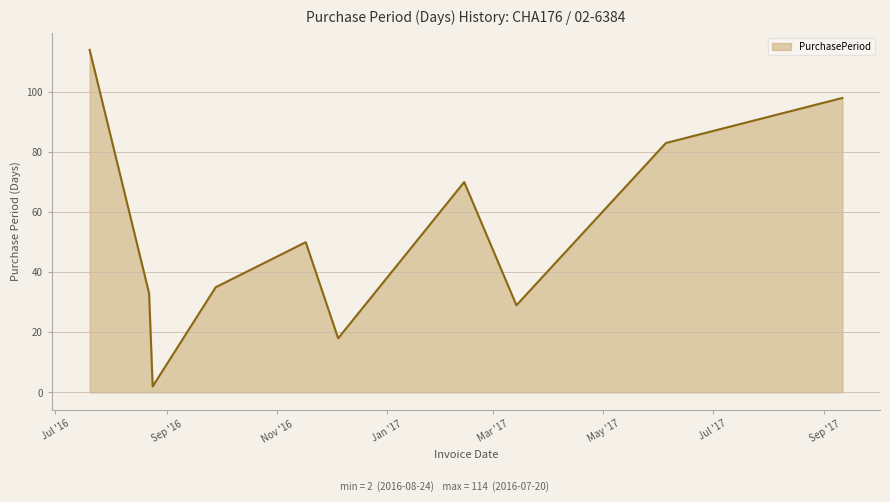

What is the difference between the maximum and minimum values?

112